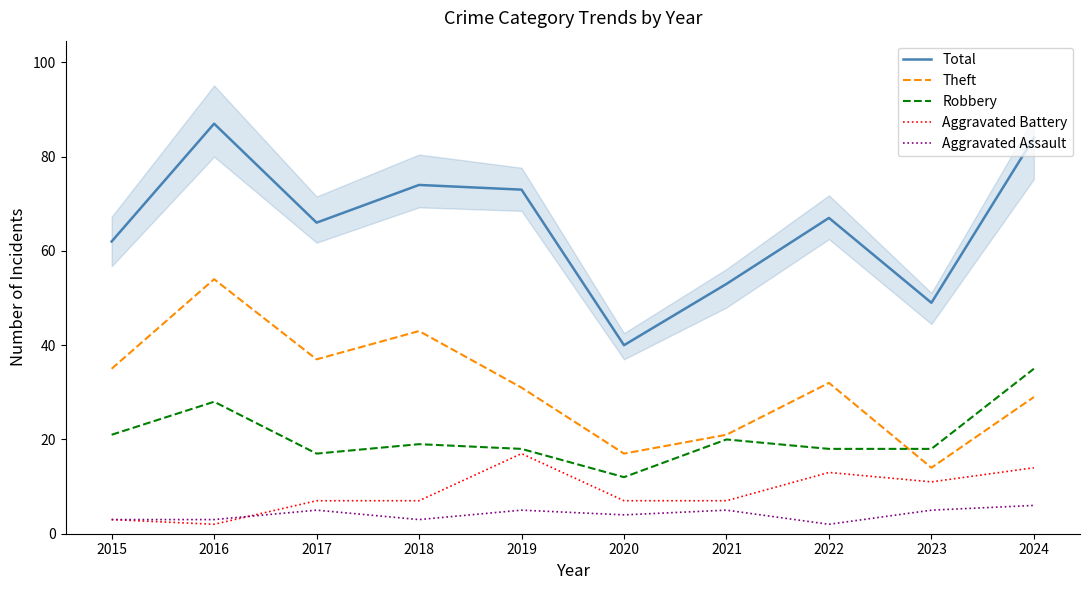

What is the approximate value of Aggravated Battery at 2019, to the nearest 5?

15